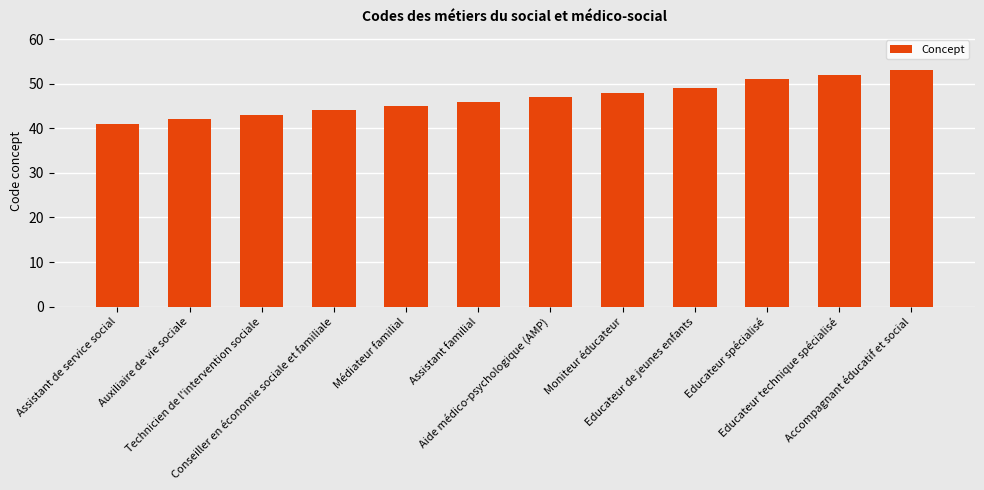

What is the label of the 3rd bar from the right?

Educateur spécialisé